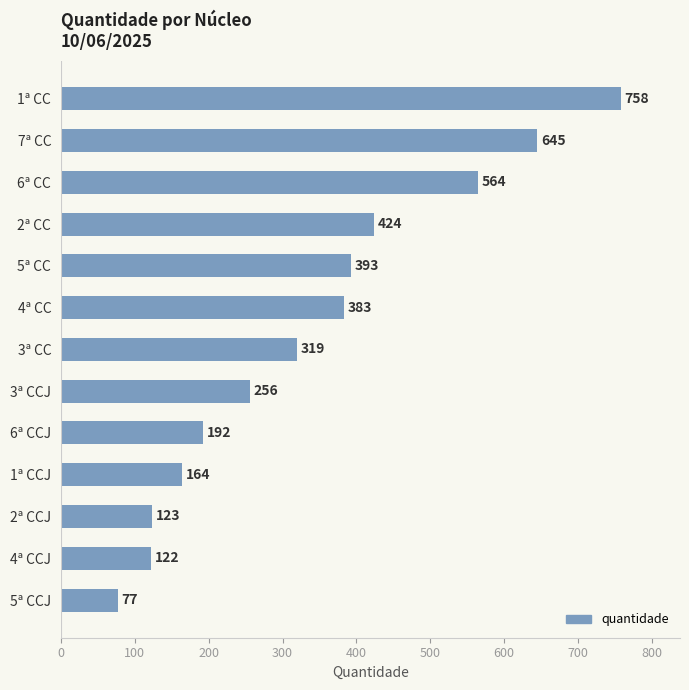

True or false: the data shows 400 at 3ª CCJ.

False